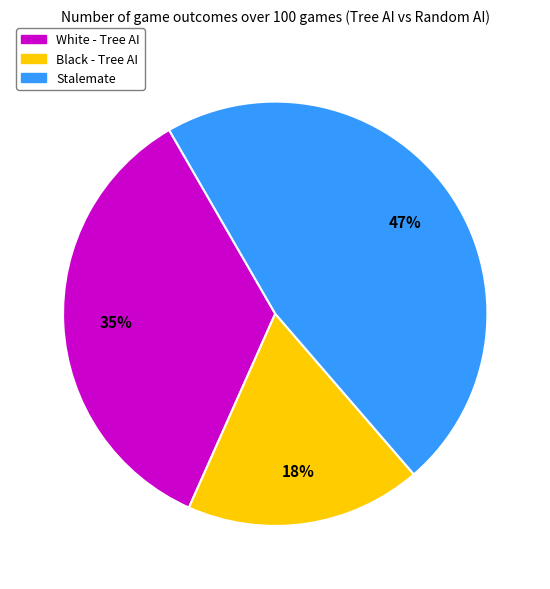

Is it true that Black - Tree AI is 24% of the pie?

False